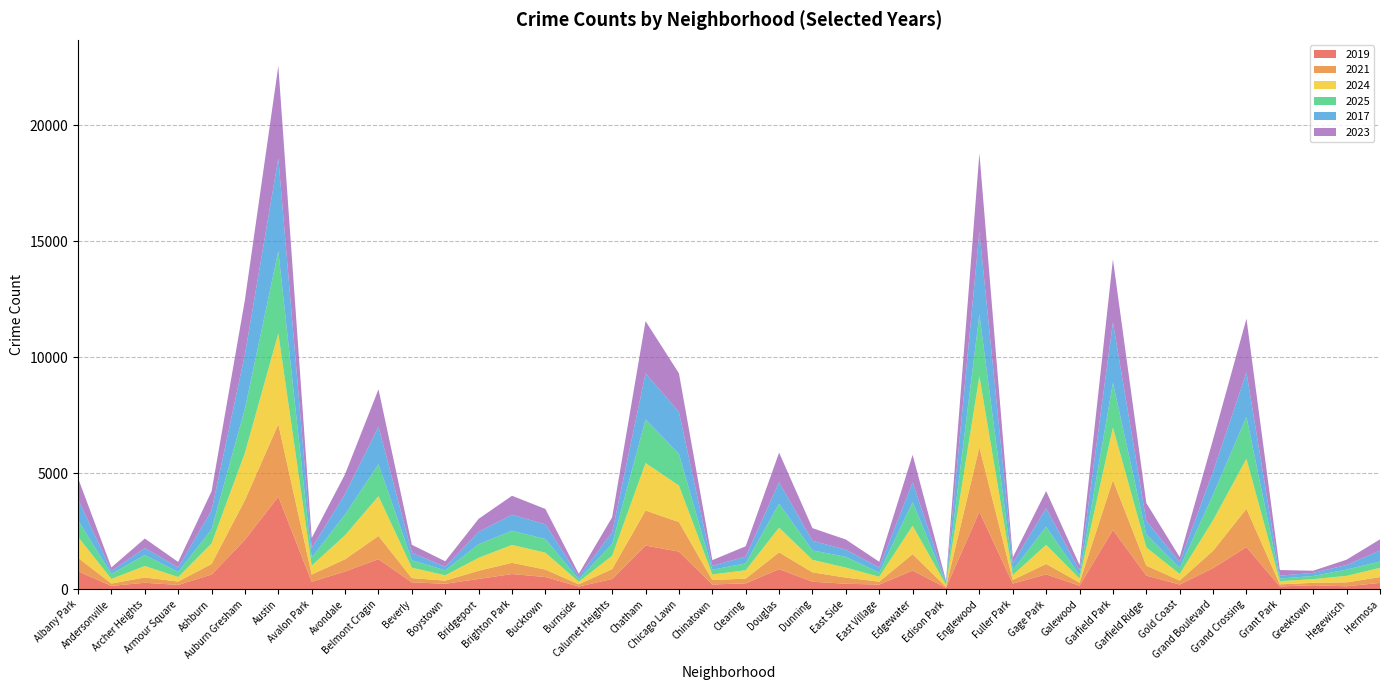

Reading left to right, what are all the values shown in this chart?

2019: Albany Park=772	Andersonville=143	Archer Heights=278	Armour Square=184	Ashburn=632	Auburn Gresham=2133	Austin=3990	Avalon Park=319	Avondale=765	Belmont Cragin=1295	Beverly=297	Boystown=234	Bridgeport=443	Brighton Park=654	Bucktown=526	Burnside=113	Calumet Heights=441	Chatham=1882	Chicago Lawn=1622	Chinatown=204	Clearing=252	Douglas=864	Dunning=323	East Side=235	East Village=201	Edgewater=804	Edison Park=59	Englewood=3341	Fuller Park=243	Gage Park=639	Galewood=152	Garfield Park=2555	Garfield Ridge=588	Gold Coast=200	Grand Boulevard=908	Grand Crossing=1815	Grant Park=119	Greektown=171	Hegewisch=126	Hermosa=271
2021: Albany Park=585	Andersonville=100	Archer Heights=229	Armour Square=145	Ashburn=456	Auburn Gresham=1713	Austin=3126	Avalon Park=314	Avondale=528	Belmont Cragin=1002	Beverly=181	Boystown=136	Bridgeport=353	Brighton Park=485	Bucktown=320	Burnside=98	Calumet Heights=428	Chatham=1512	Chicago Lawn=1274	Chinatown=190	Clearing=205	Douglas=726	Dunning=404	East Side=265	East Village=124	Edgewater=709	Edison Park=43	Englewood=2784	Fuller Park=155	Gage Park=450	Galewood=132	Garfield Park=2151	Garfield Ridge=429	Gold Coast=175	Grand Boulevard=750	Grand Crossing=1654	Grant Park=91	Greektown=105	Hegewisch=169	Hermosa=252
2024: Albany Park=896	Andersonville=201	Archer Heights=495	Armour Square=195	Ashburn=884	Auburn Gresham=2037	Austin=3914	Avalon Park=385	Avondale=1038	Belmont Cragin=1712	Beverly=450	Boystown=229	Bridgeport=559	Brighton Park=770	Bucktown=729	Burnside=108	Calumet Heights=575	Chatham=2045	Chicago Lawn=1576	Chinatown=242	Clearing=361	Douglas=1067	Dunning=540	East Side=431	East Village=212	Edgewater=1224	Edison Park=85	Englewood=3060	Fuller Park=214	Gage Park=823	Galewood=175	Garfield Park=2269	Garfield Ridge=786	Gold Coast=280	Grand Boulevard=1318	Grand Crossing=2156	Grant Park=136	Greektown=157	Hegewisch=281	Hermosa=397
2025: Albany Park=715	Andersonville=211	Archer Heights=474	Armour Square=218	Ashburn=604	Auburn Gresham=1910	Austin=3557	Avalon Park=345	Avondale=895	Belmont Cragin=1383	Beverly=321	Boystown=216	Bridgeport=584	Brighton Park=613	Bucktown=589	Burnside=108	Calumet Heights=511	Chatham=1882	Chicago Lawn=1366	Chinatown=201	Clearing=298	Douglas=1034	Dunning=404	East Side=467	East Village=176	Edgewater=1024	Edison Park=63	Englewood=2666	Fuller Park=210	Gage Park=780	Galewood=140	Garfield Park=1930	Garfield Ridge=557	Gold Coast=260	Grand Boulevard=1107	Grand Crossing=1810	Grant Park=112	Greektown=138	Hegewisch=270	Hermosa=274
2017: Albany Park=924	Andersonville=132	Archer Heights=297	Armour Square=199	Ashburn=822	Auburn Gresham=2345	Austin=4004	Avalon Park=411	Avondale=880	Belmont Cragin=1615	Beverly=324	Boystown=152	Bridgeport=534	Brighton Park=690	Bucktown=635	Burnside=115	Calumet Heights=501	Chatham=1992	Chicago Lawn=1808	Chinatown=173	Clearing=290	Douglas=919	Dunning=418	East Side=309	East Village=223	Edgewater=849	Edison Park=71	Englewood=3578	Fuller Park=304	Gage Park=800	Galewood=214	Garfield Park=2606	Garfield Ridge=591	Gold Coast=250	Grand Boulevard=994	Grand Crossing=1918	Grant Park=127	Greektown=134	Hegewisch=200	Hermosa=474
2023: Albany Park=901	Andersonville=153	Archer Heights=412	Armour Square=234	Ashburn=823	Auburn Gresham=2350	Austin=3975	Avalon Park=432	Avondale=857	Belmont Cragin=1615	Beverly=343	Boystown=237	Bridgeport=562	Brighton Park=818	Bucktown=662	Burnside=122	Calumet Heights=649	Chatham=2250	Chicago Lawn=1665	Chinatown=244	Clearing=447	Douglas=1280	Dunning=545	East Side=435	East Village=248	Edgewater=1187	Edison Park=49	Englewood=3371	Fuller Park=245	Gage Park=741	Galewood=227	Garfield Park=2718	Garfield Ridge=766	Gold Coast=218	Grand Boulevard=1385	Grand Crossing=2314	Grant Park=242	Greektown=93	Hegewisch=228	Hermosa=482